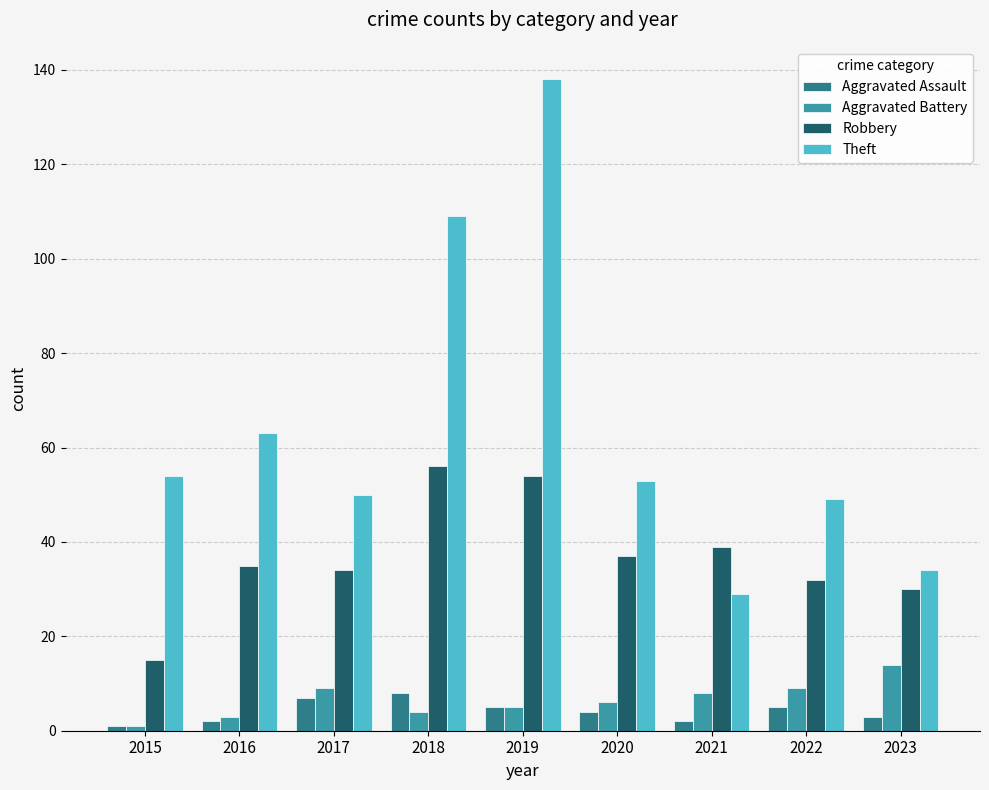

What is the minimum value shown in the chart?

1